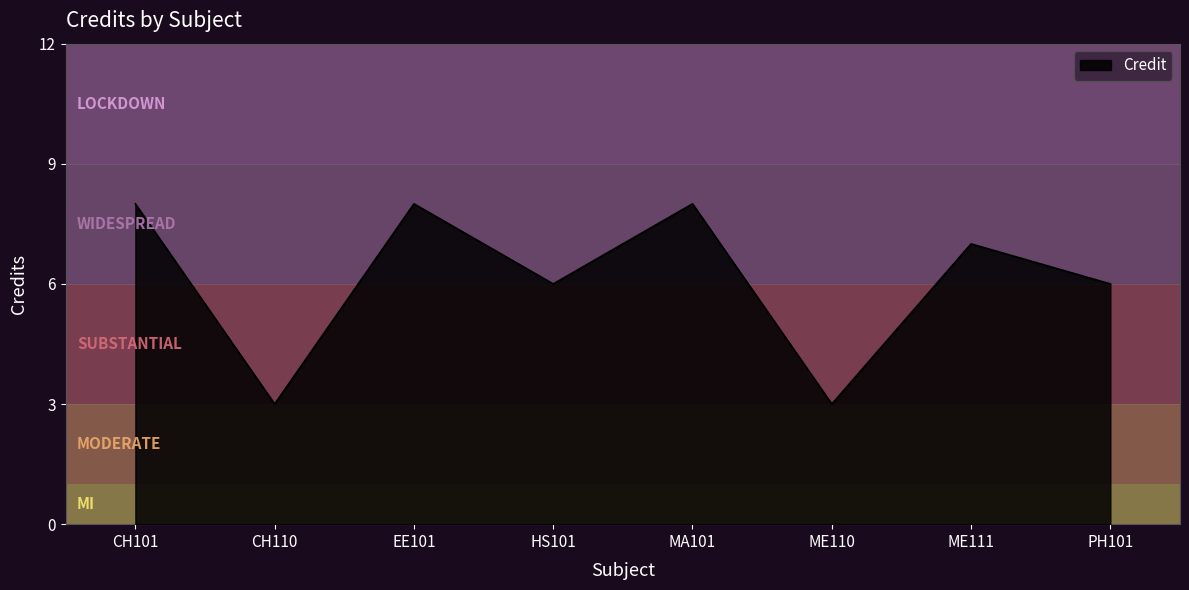

What is the difference between the maximum and minimum values?

5